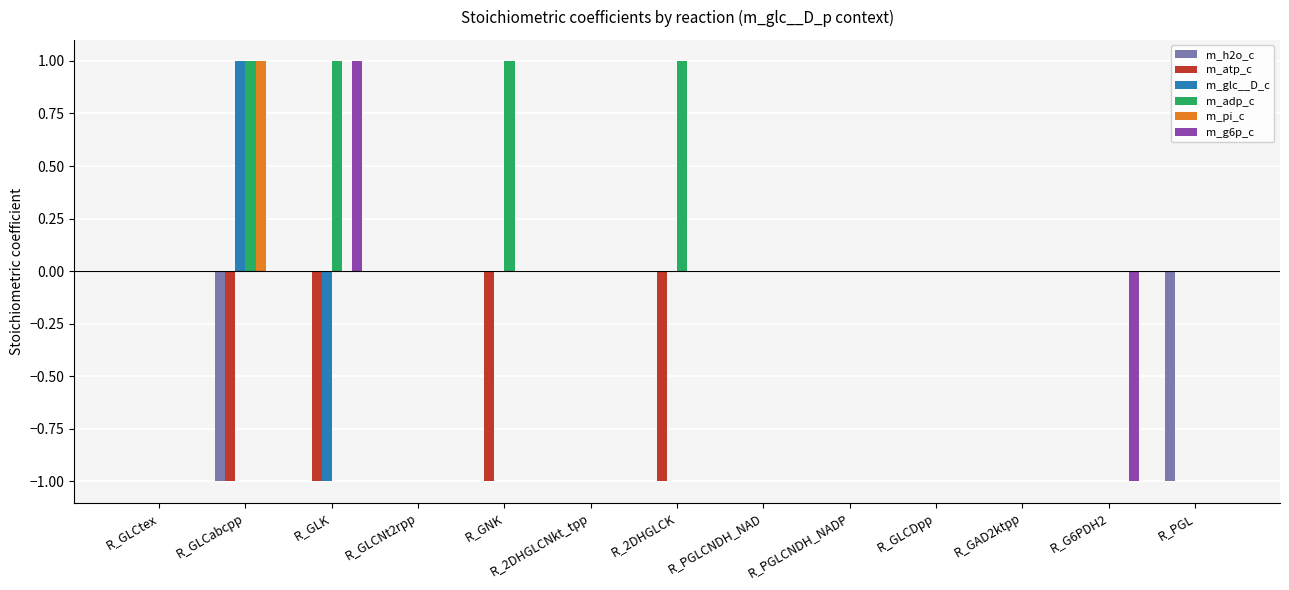

How many data points does each series have?

13